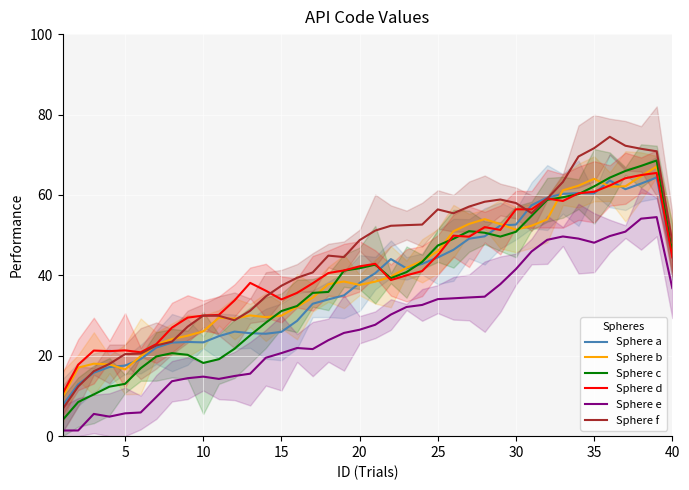

What is the lowest value of the Sphere c series?

4.0